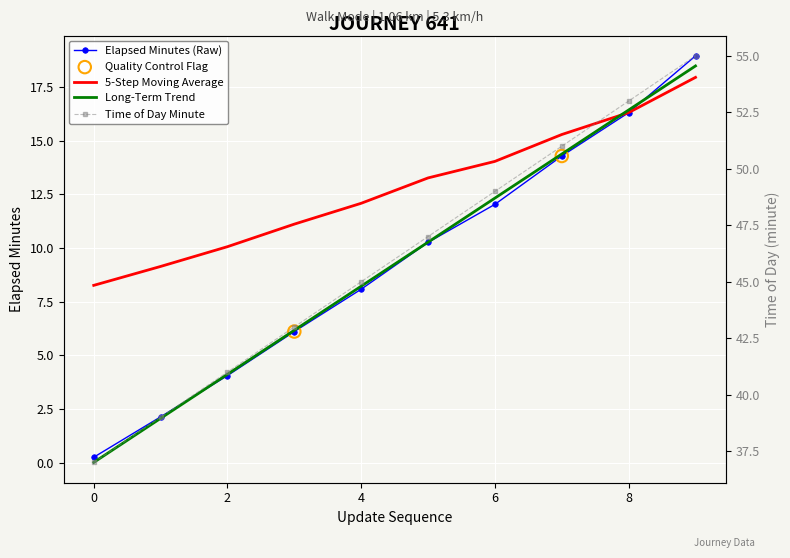

At how many categories does at least one series exceed 19?

10